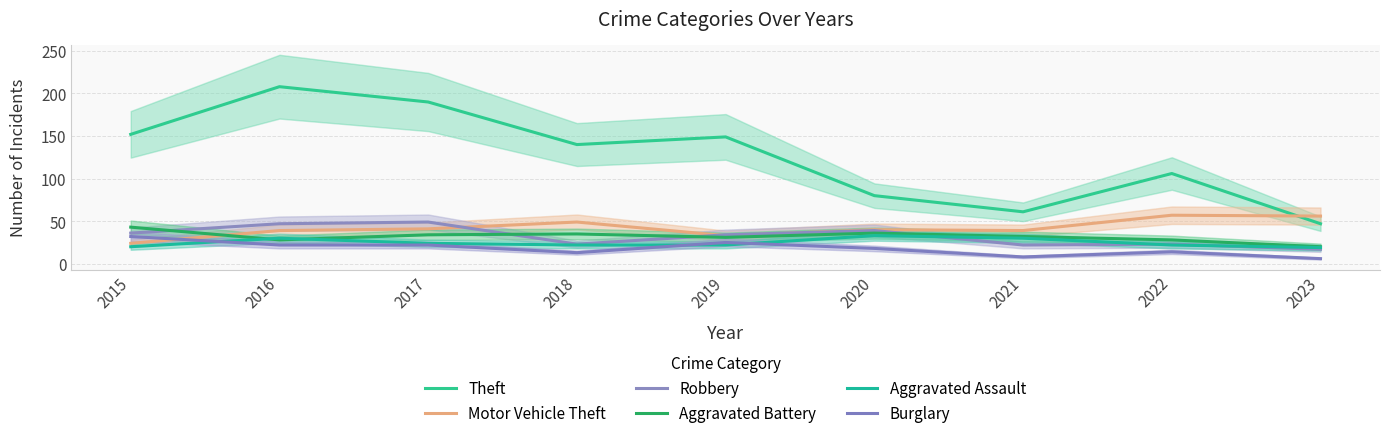

List the labels in order of Motor Vehicle Theft value, smallest first.

2015, 2019, 2016, 2021, 2020, 2017, 2018, 2023, 2022